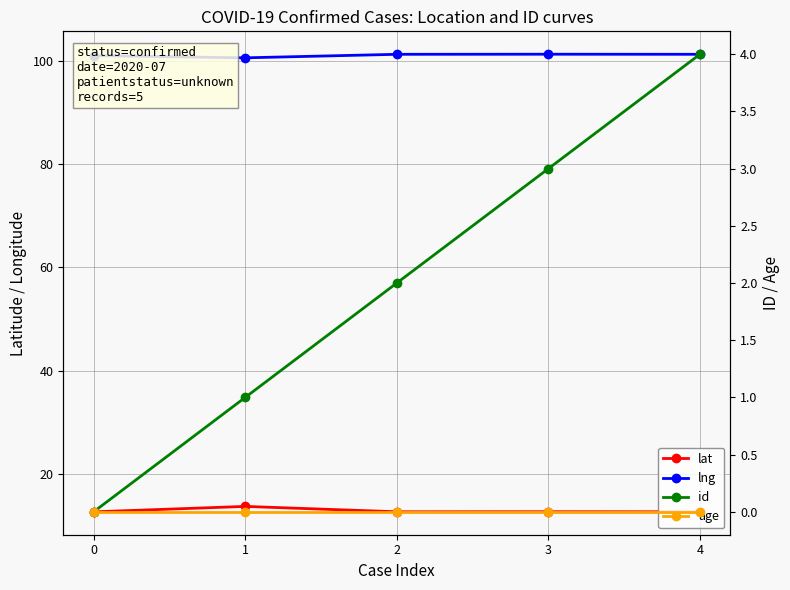

At which label does lat reach its peak?

1